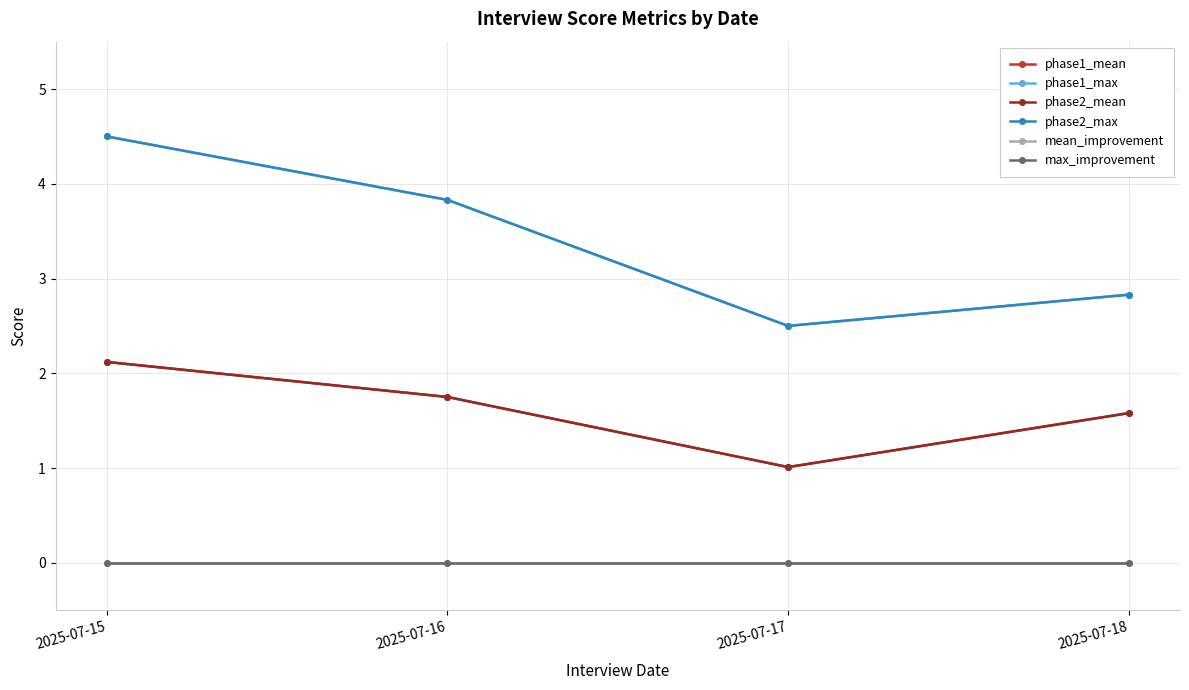

True or false: phase1_mean has more than 2 interior local peaks.

False